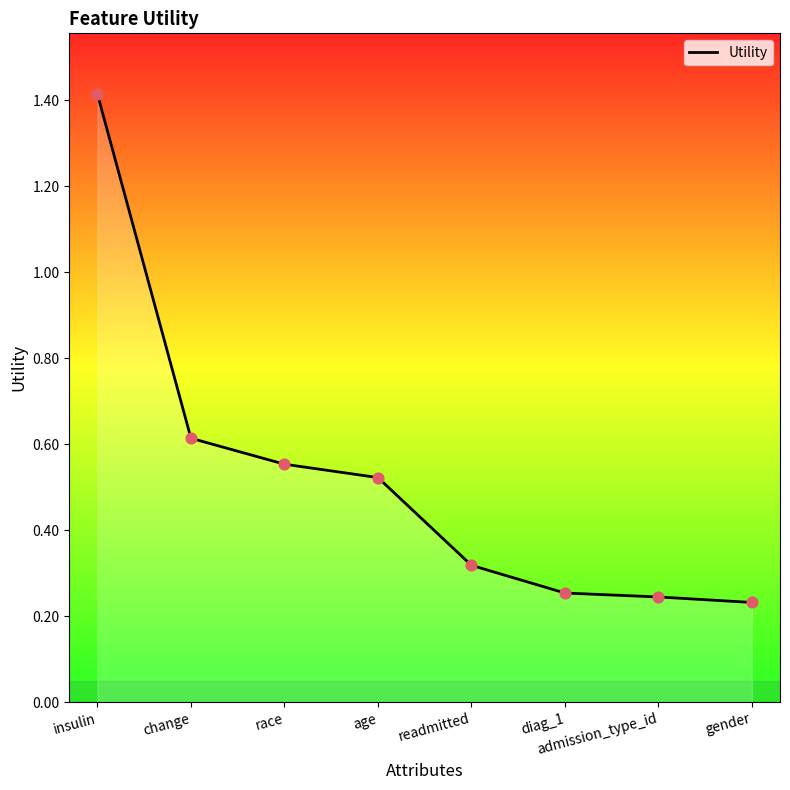

Between age and gender, which is larger?

age